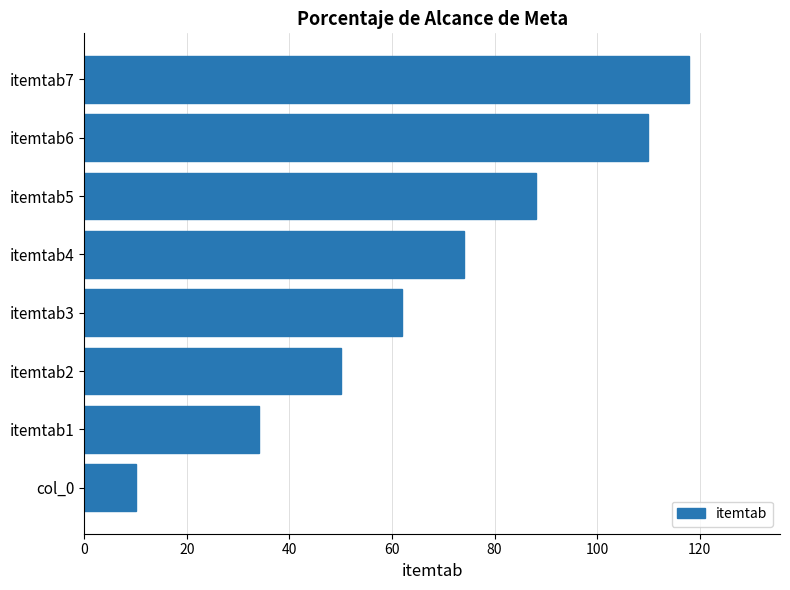

List the labels in order of value, smallest first.

col_0, itemtab1, itemtab2, itemtab3, itemtab4, itemtab5, itemtab6, itemtab7